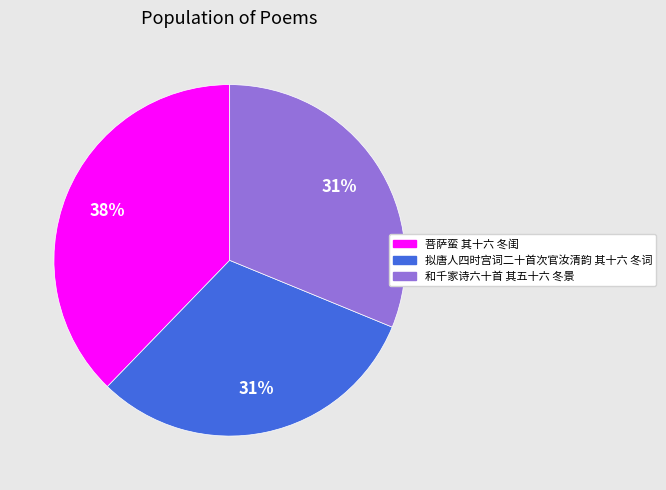

Which category has the biggest portion of the pie?

菩萨蛮 其十六 冬闺